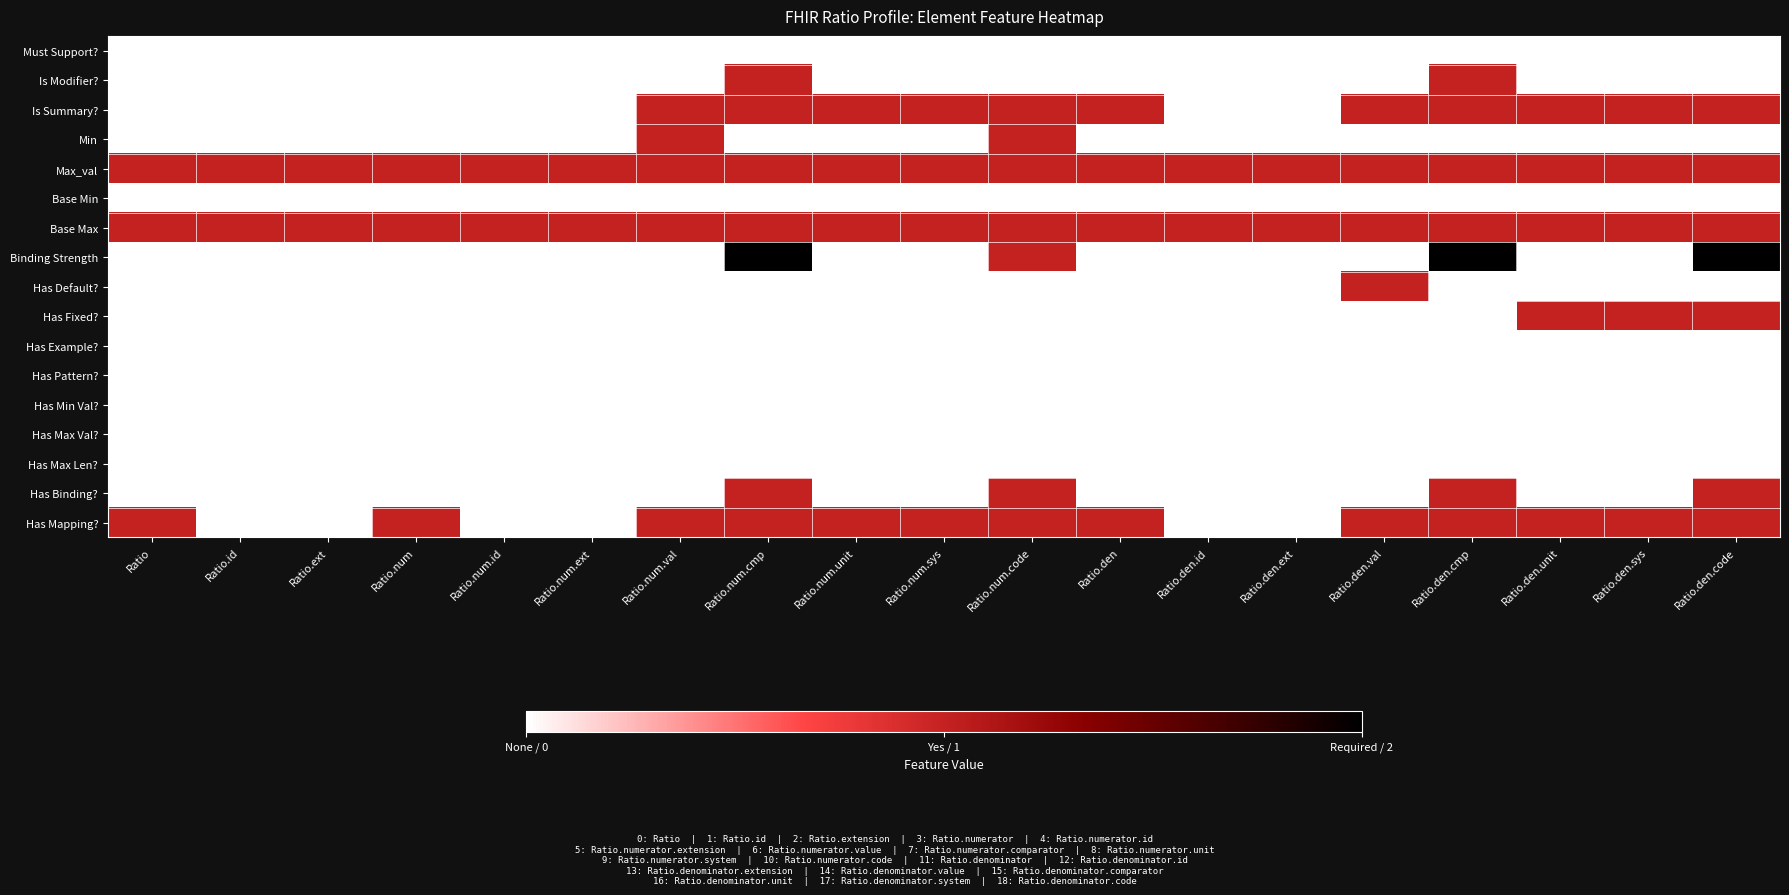

What is the total value across all series at Ratio.den.code?

8